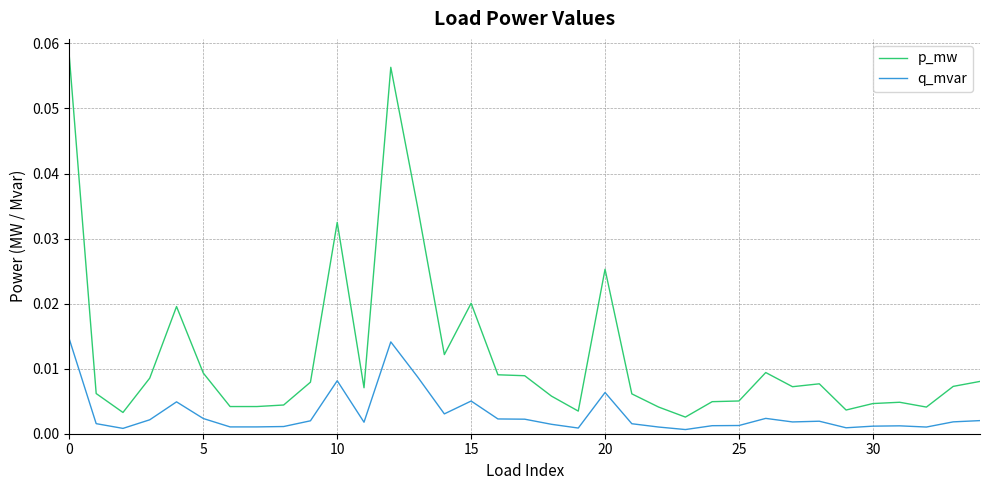

Which series has the largest total across all categories?

p_mw